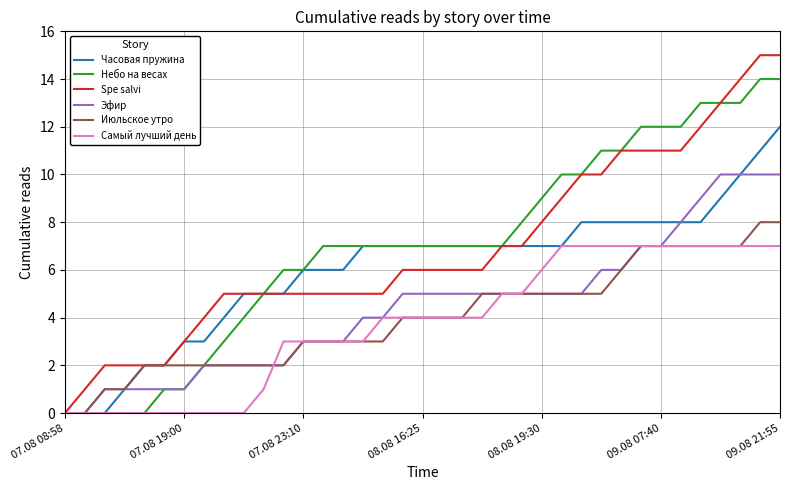

Count the Самый лучший день values in the range 0 to 7.

37